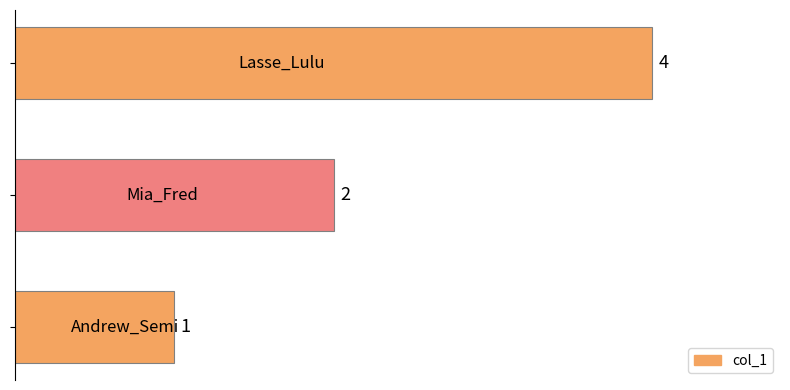

How many values are between 1 and 4?

3